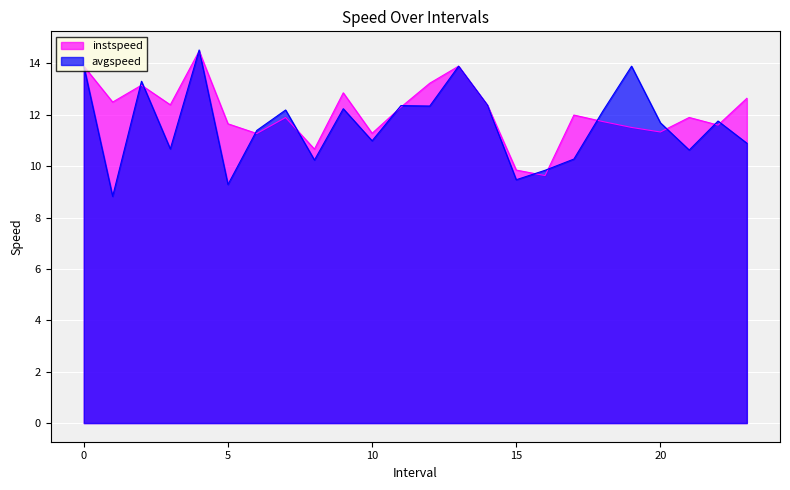

What is the value of the avgspeed point at the 8th from the left?

12.2